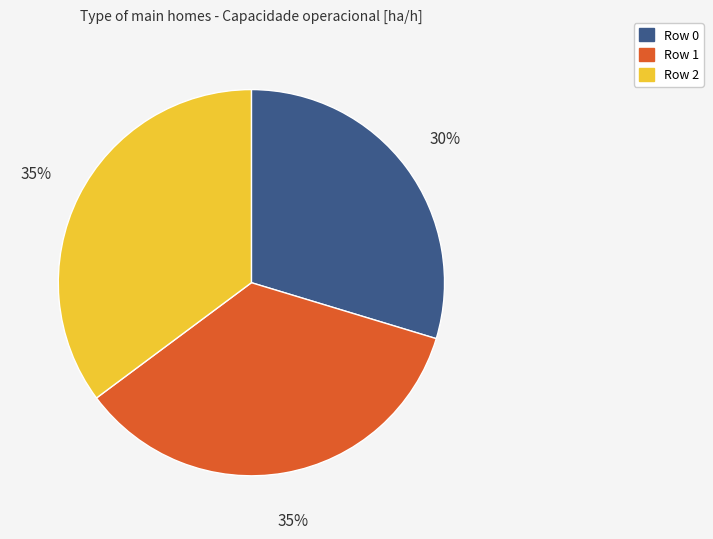

Does Row 2 account for over 50% of the chart?

No